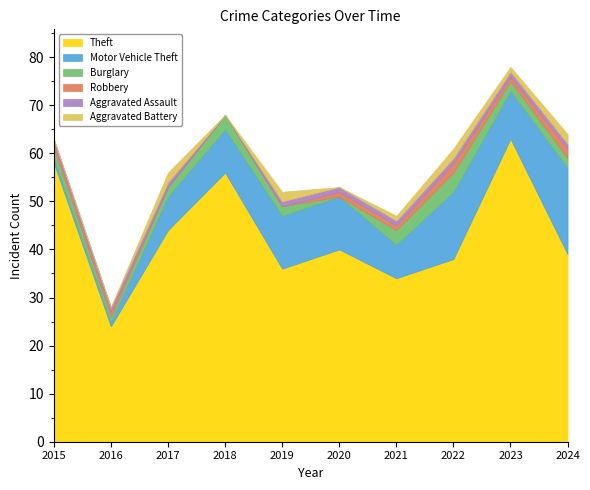

What is the total value across all series at 2022?

61